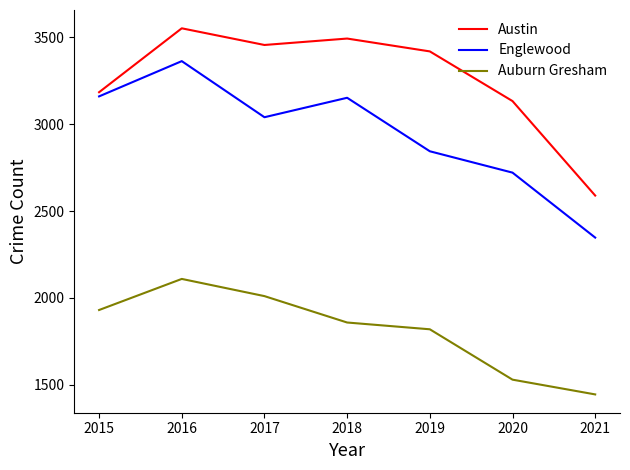

What is the approximate value of Auburn Gresham at 2018?

1858